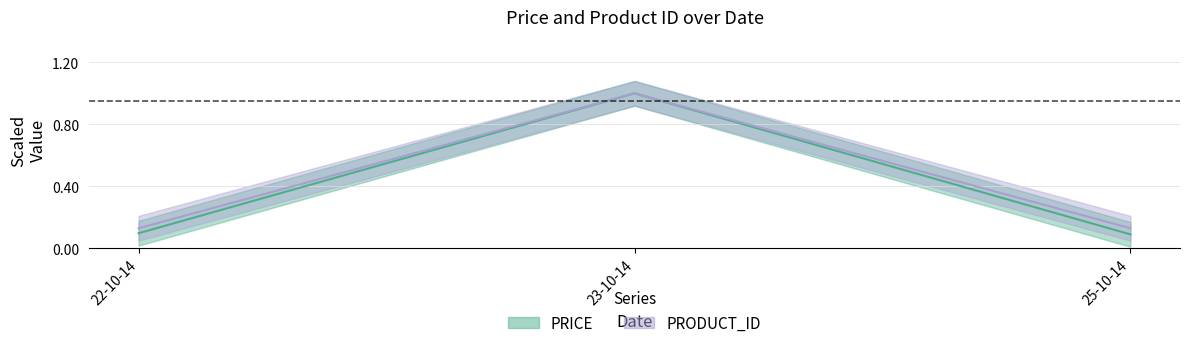

What is the total value across all series at 25-10-14?

0.2